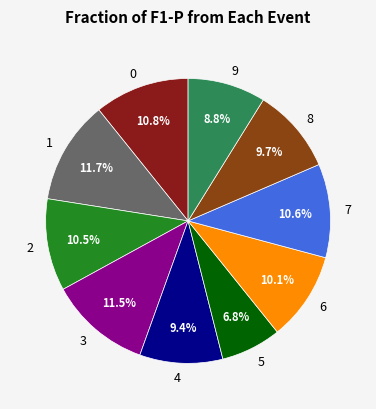

How many segments does this pie chart have?

10